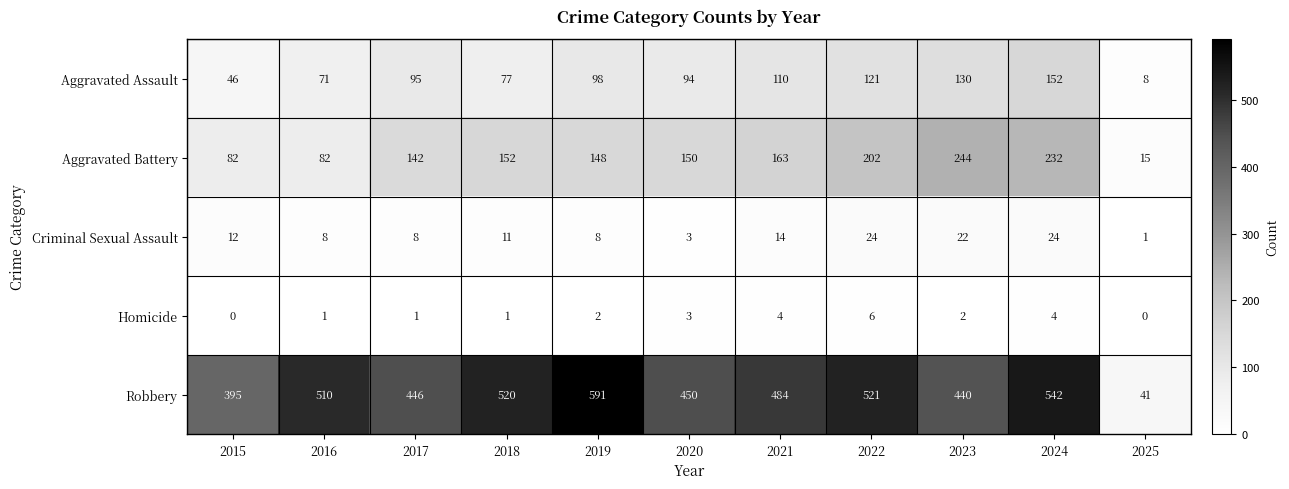

What is the maximum value for Aggravated Assault?

152